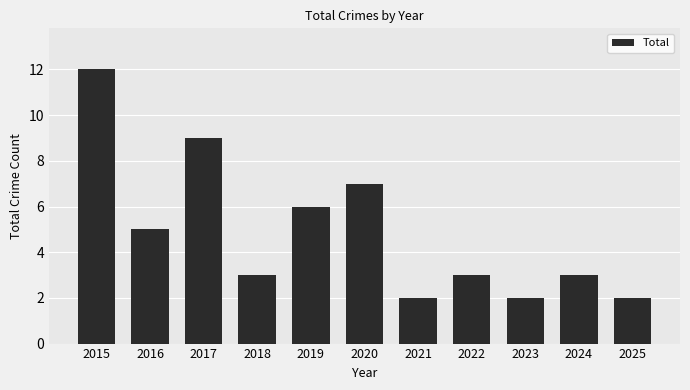

Reading left to right, list all the values displayed in this chart.

2015=12	2016=5	2017=9	2018=3	2019=6	2020=7	2021=2	2022=3	2023=2	2024=3	2025=2